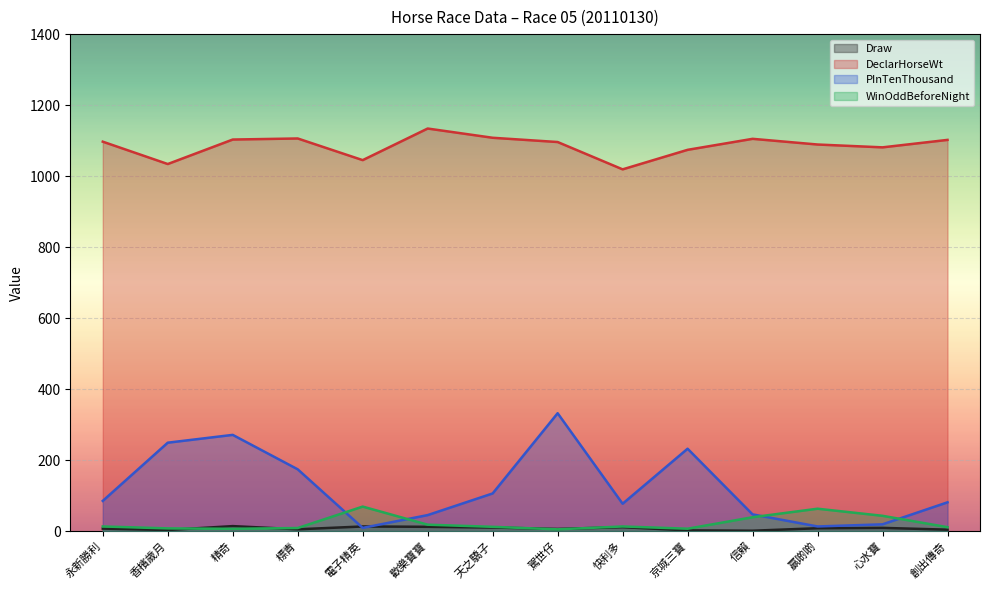

What is the highest value of the Draw series?

14.0